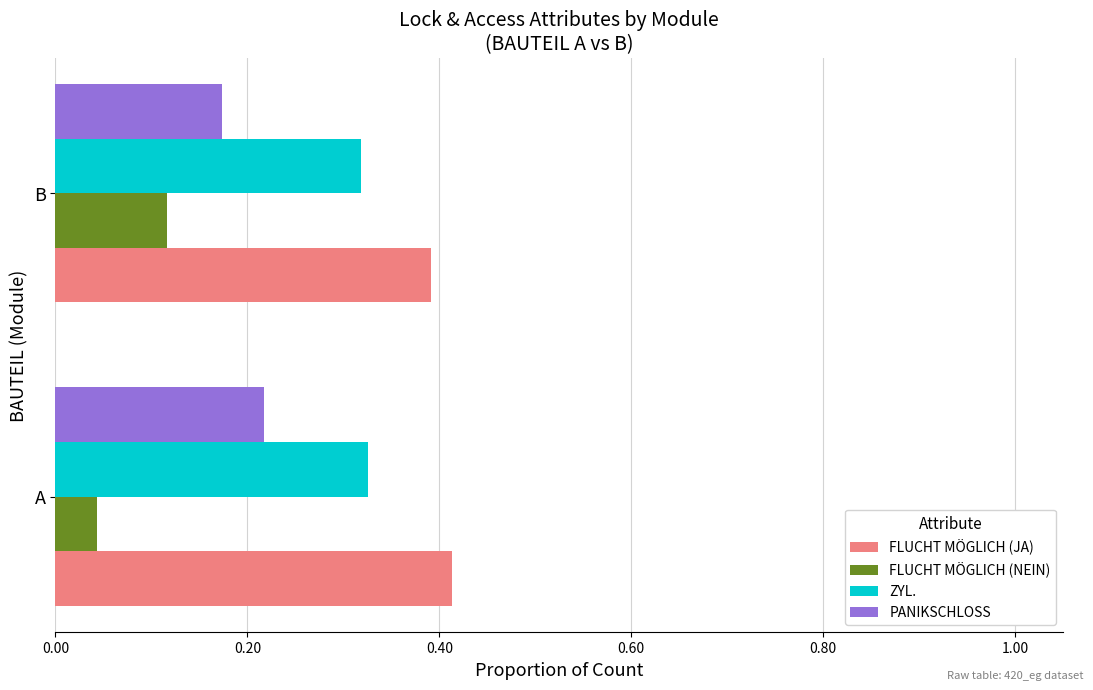

Is the value of PANIKSCHLOSS at B greater than the value of ZYL. at B?

No